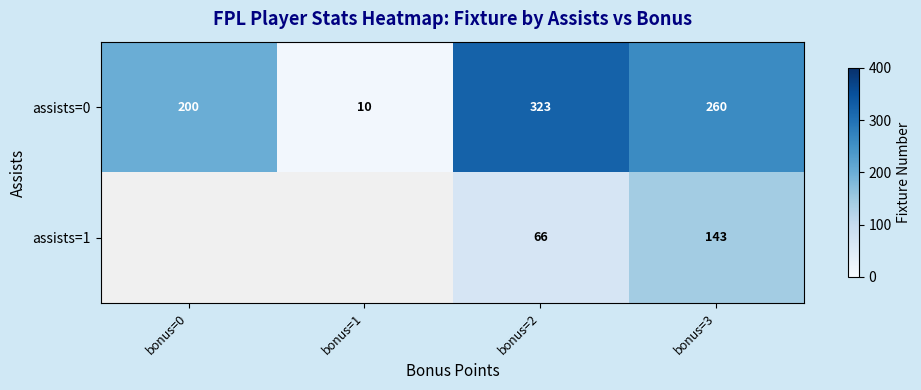

Where does the assists=0 series first go above 260?

bonus=2